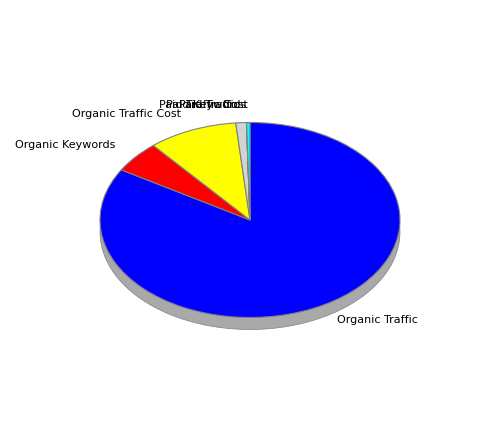

Does Organic Traffic represent more than half of the total?

Yes